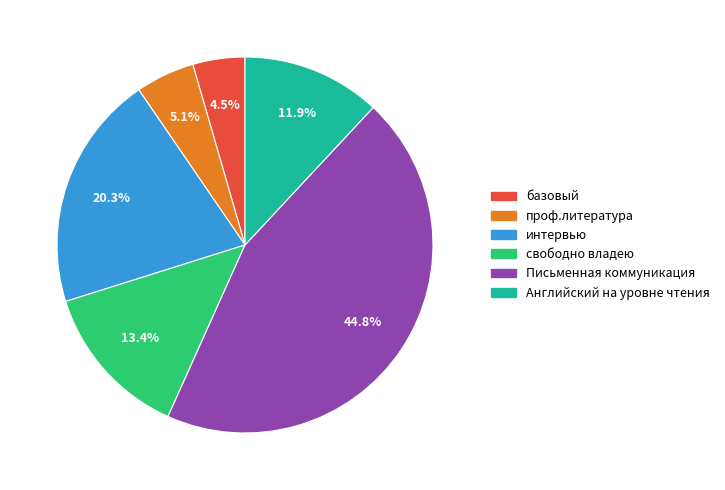

Rank the categories by value from highest to lowest.

Письменная коммуникация, интервью, свободно владею, Английский на уровне чтения, проф.литература, базовый